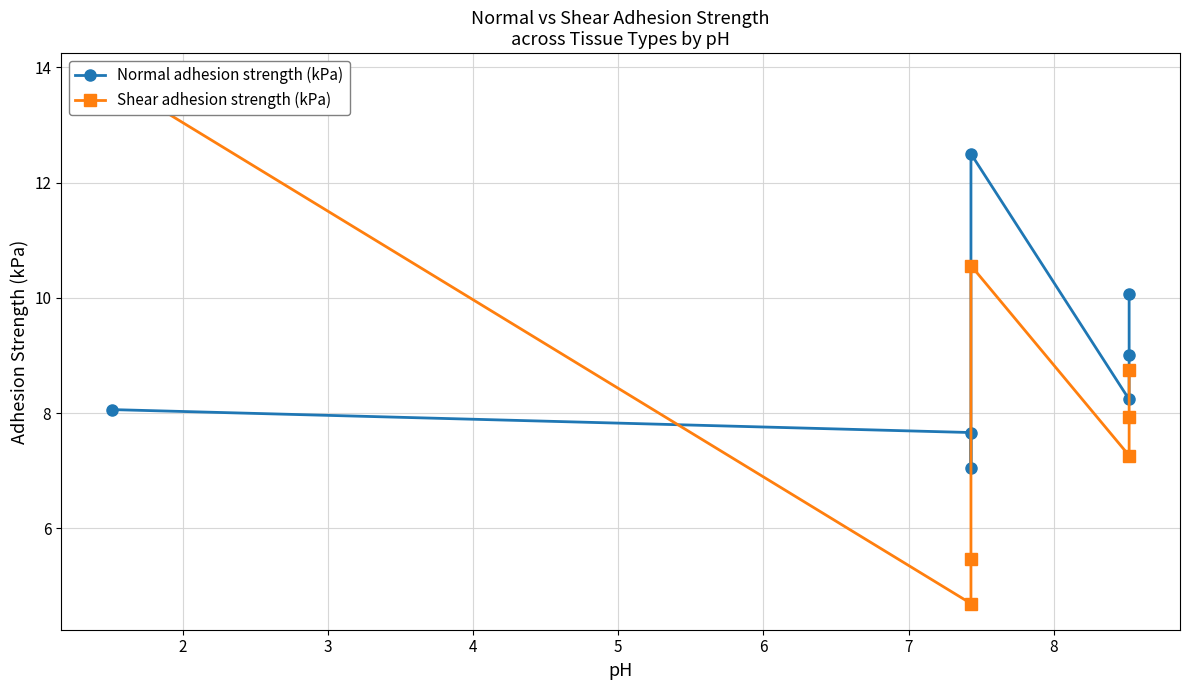

Is this an area chart (filled region under the line)?

No